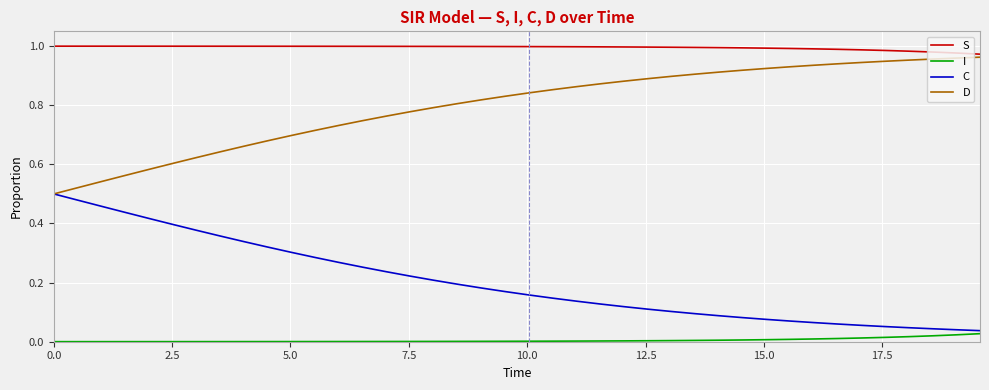

True or false: D and I cross at least once.

False